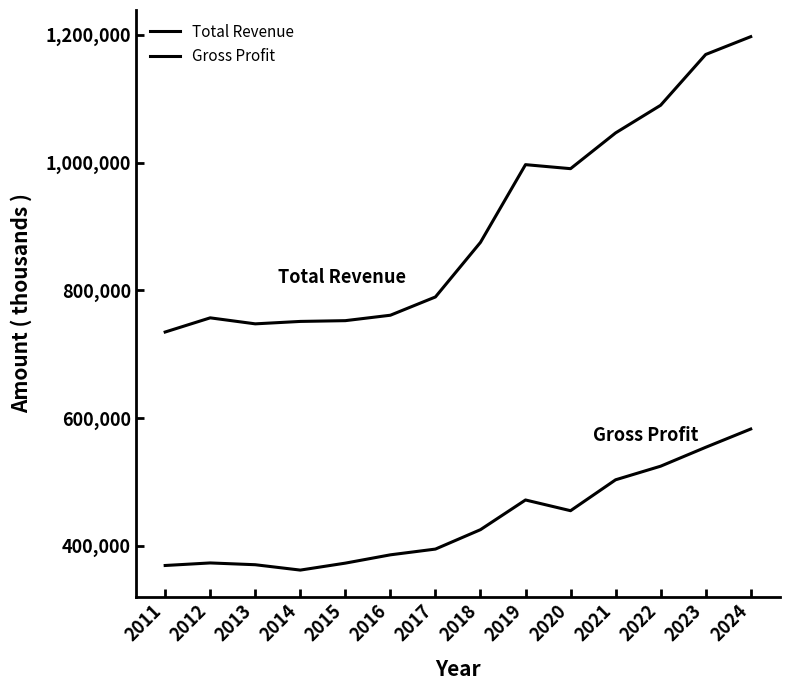

At which category does Gross Profit reach its first local valley?

2014